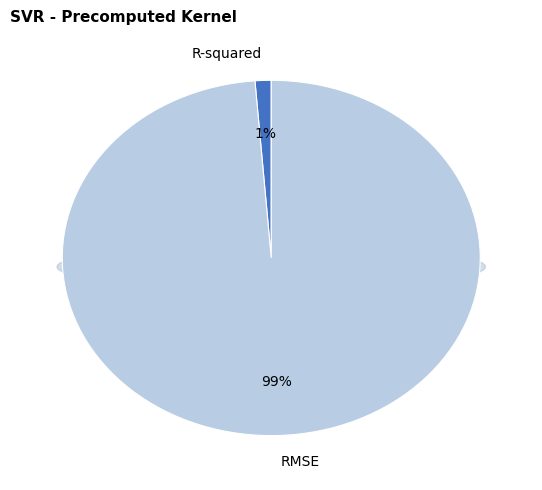

Do RMSE and R-squared together represent more than half of the pie?

Yes